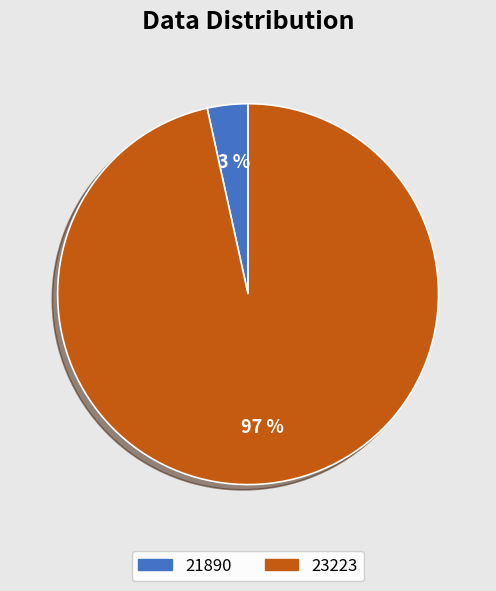

What is the majority slice?

23223